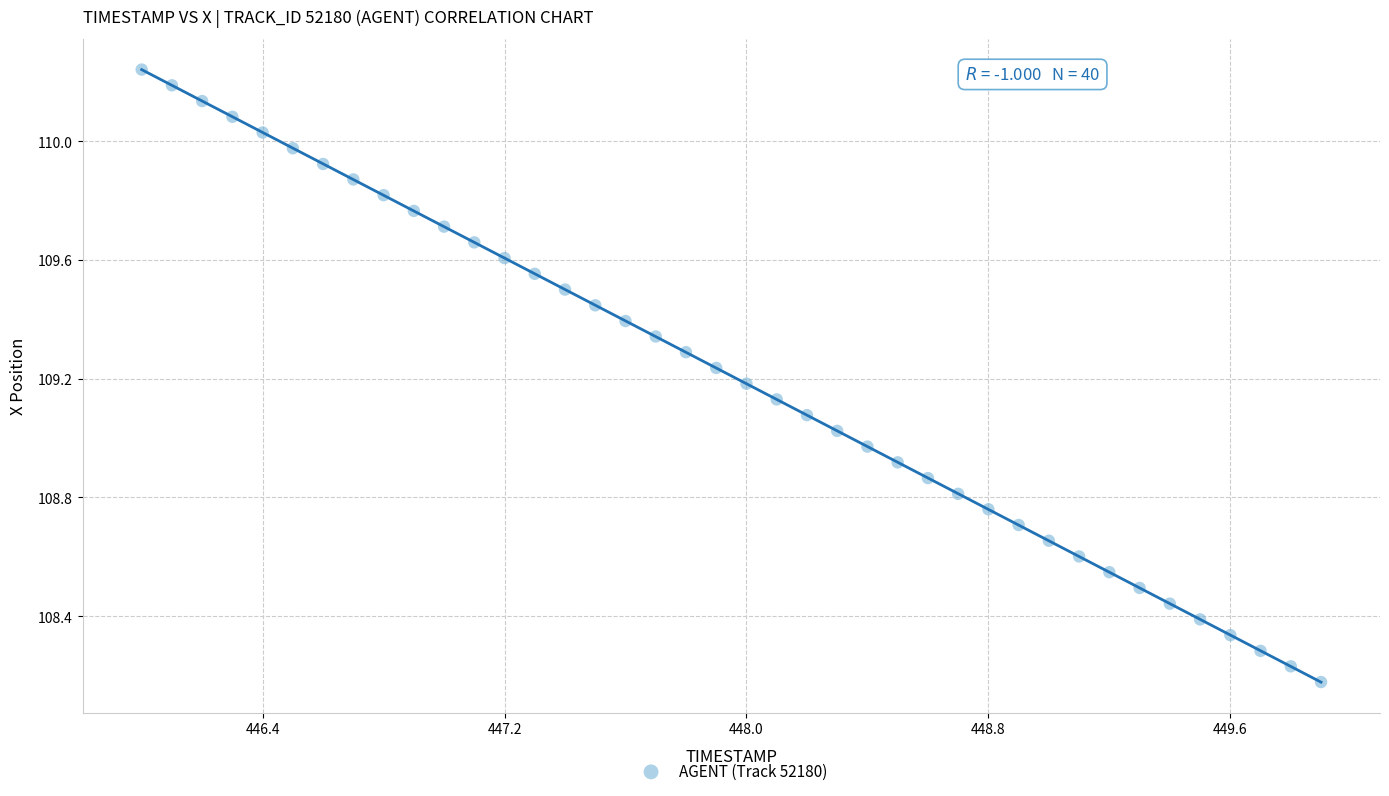

What is the range of X values (max minus min)?

3.9